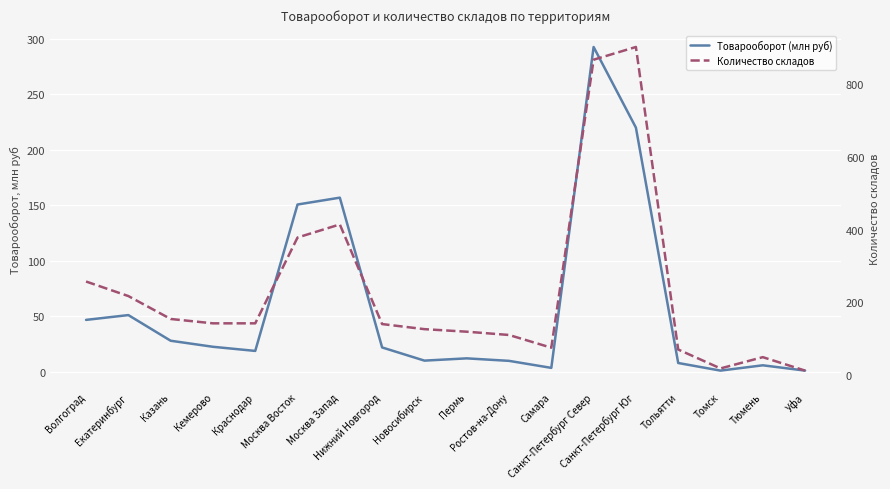

What is the label of the 11th point from the right?

Нижний Новгород